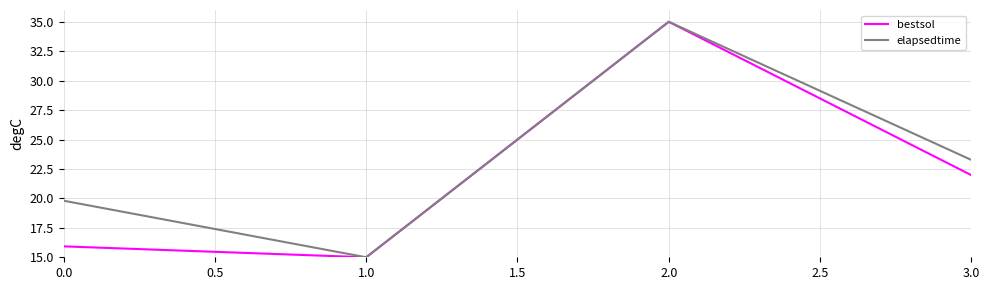

What is the spread (max minus min) of values at 0.0?

3.9